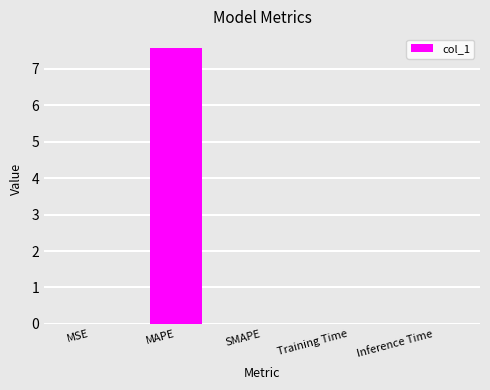

What is the sum of all values?

7.6